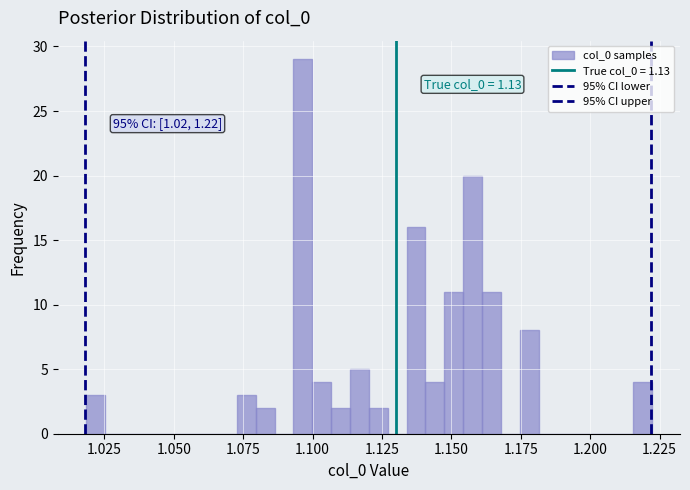

Read against the x-axis, roughly where is the centre of the tallest bar?

1.095